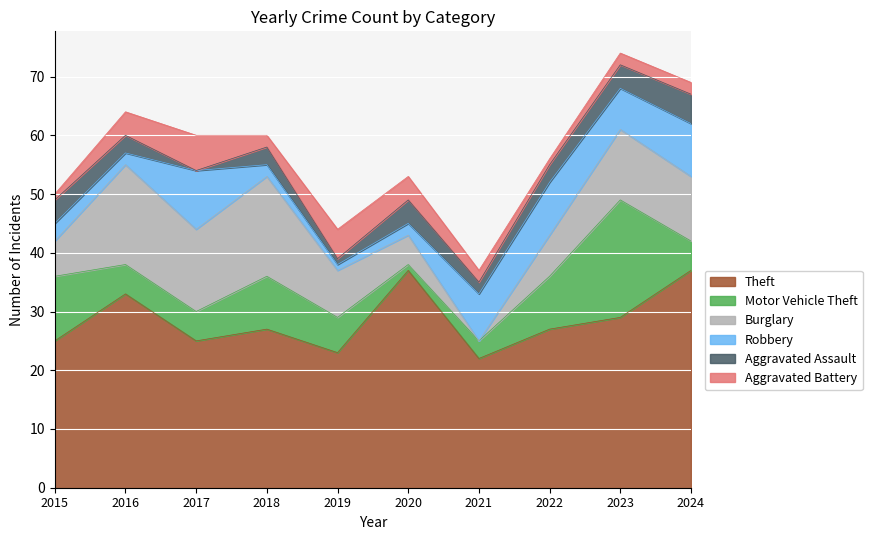

Which series has the widest spread of values?

Motor Vehicle Theft